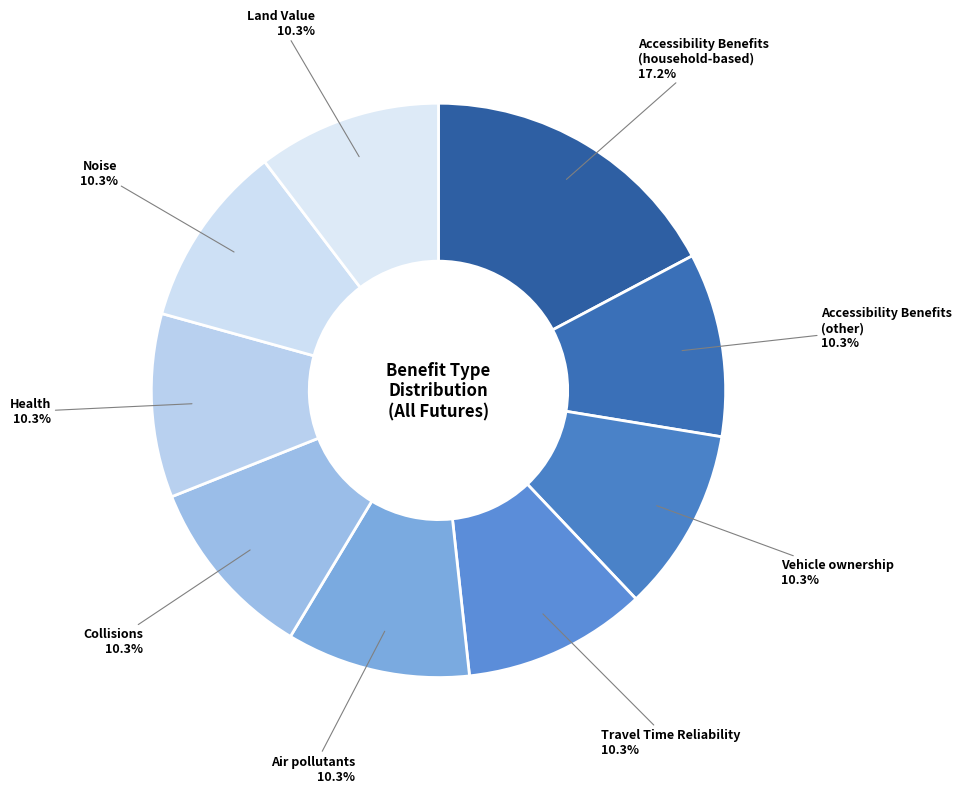

Count the number of slices in the pie.

9